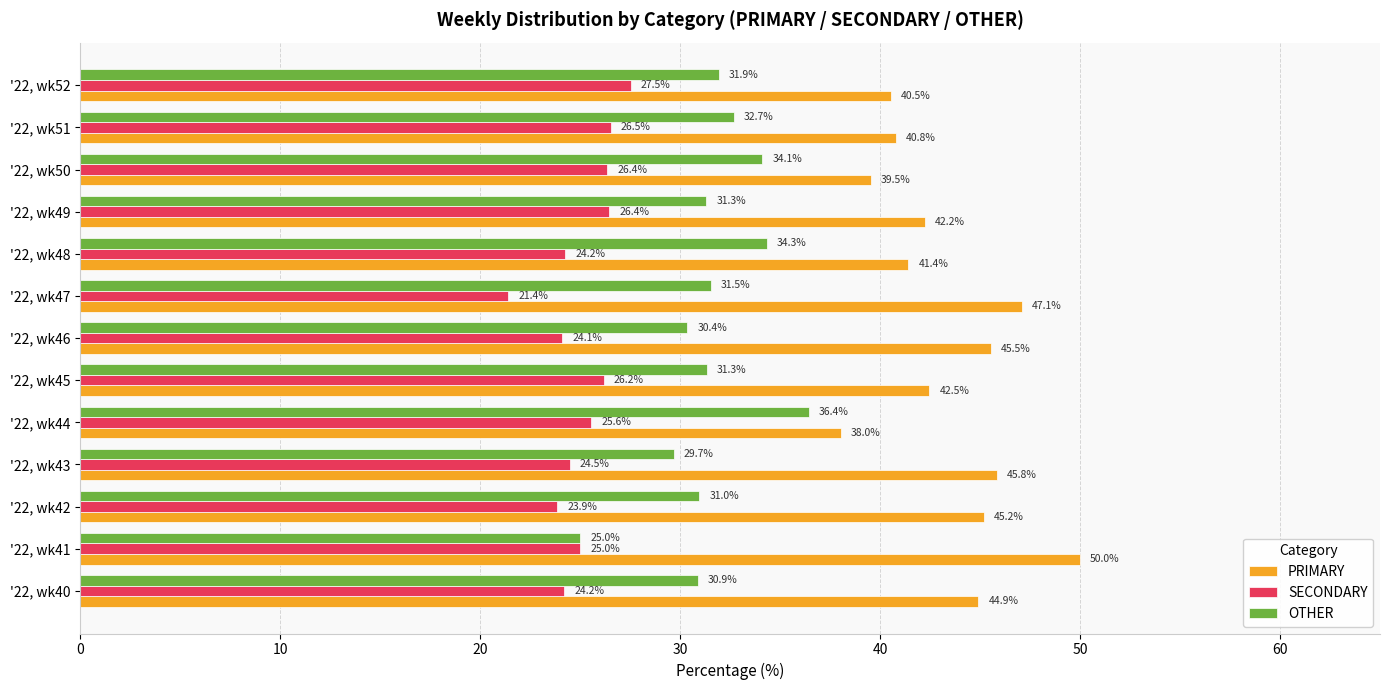

List the series in order of their overall mean, highest first.

PRIMARY, OTHER, SECONDARY